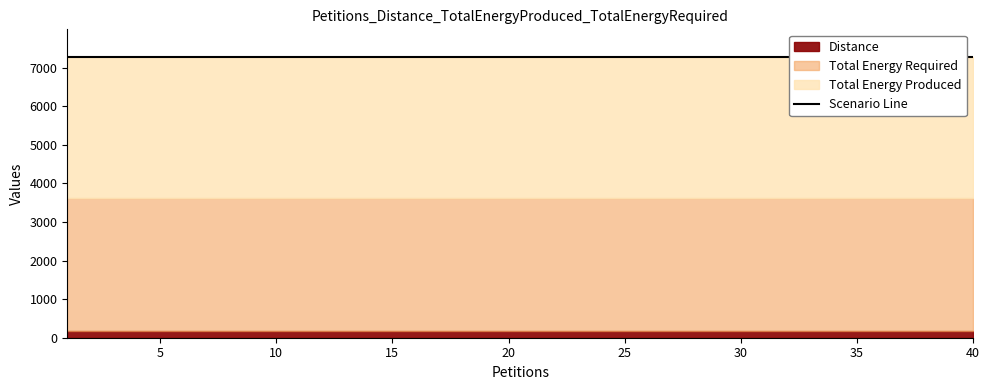

What is the smallest value displayed?

173